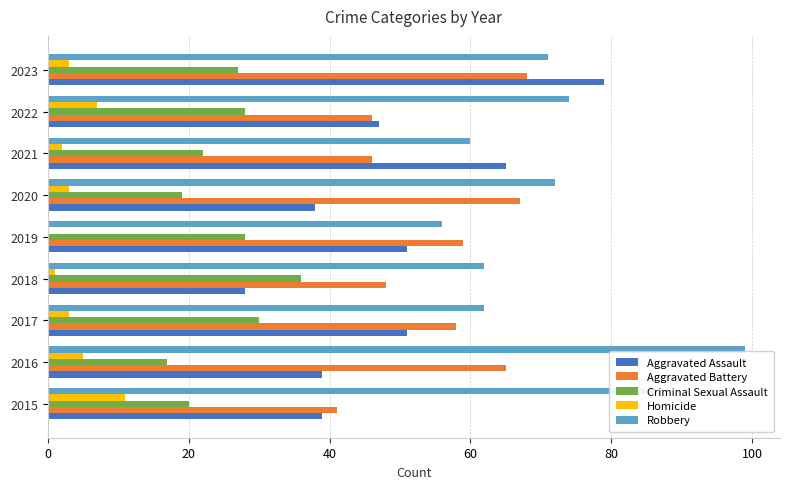

What value does the Criminal Sexual Assault series have at 2016?

17